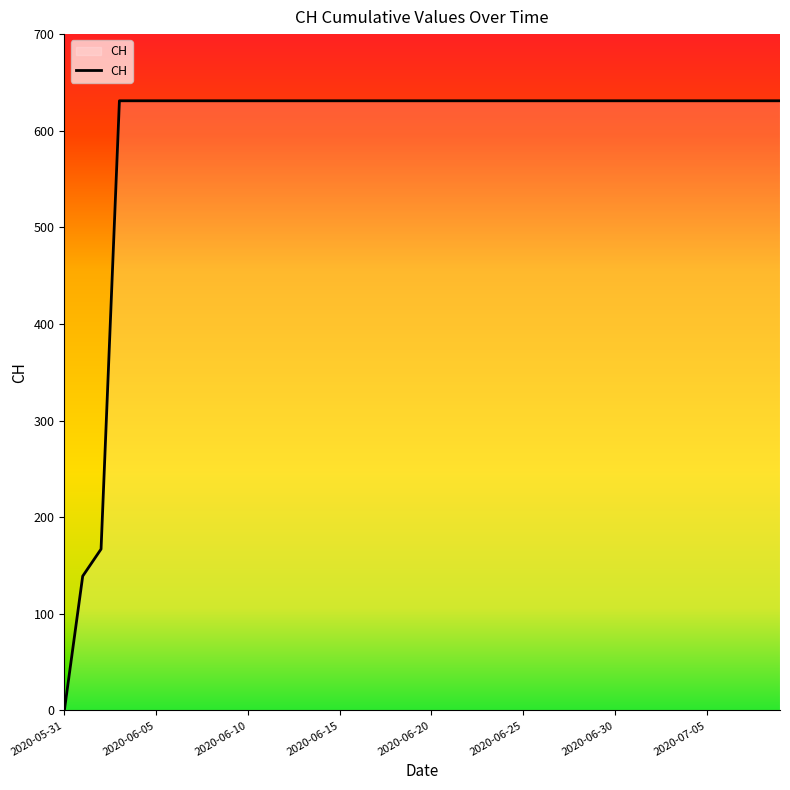

What is the greatest value displayed?

631